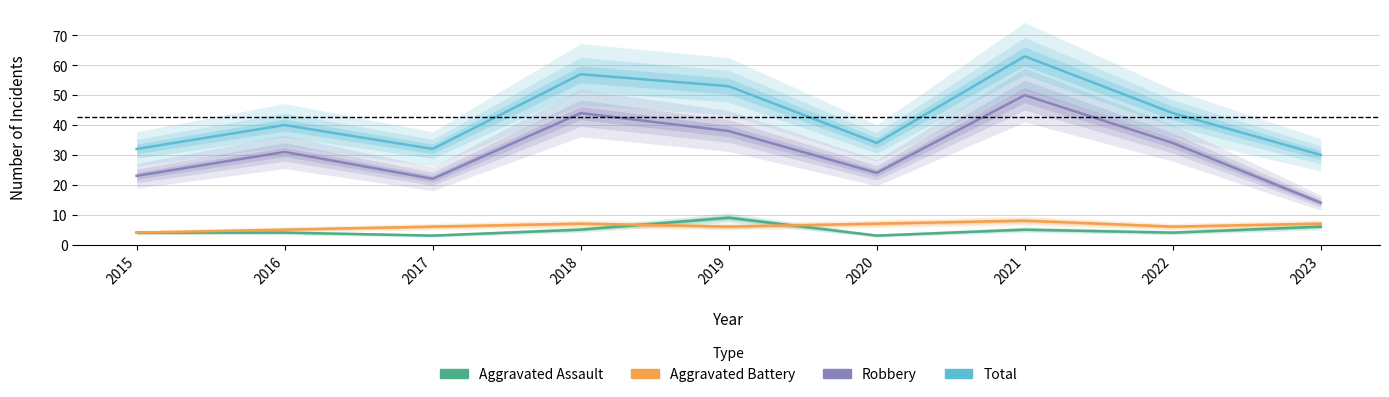

What is the average value of the Aggravated Battery series?

6